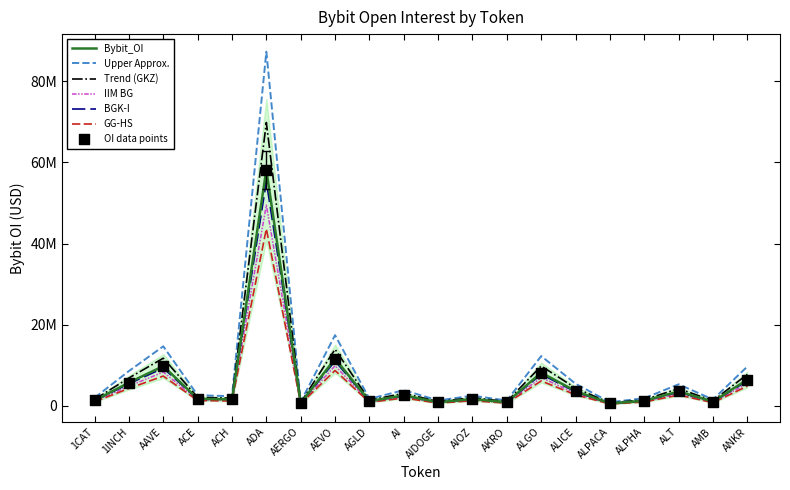

What is the ratio of the value at AKRO to the value at ACE?

0.5